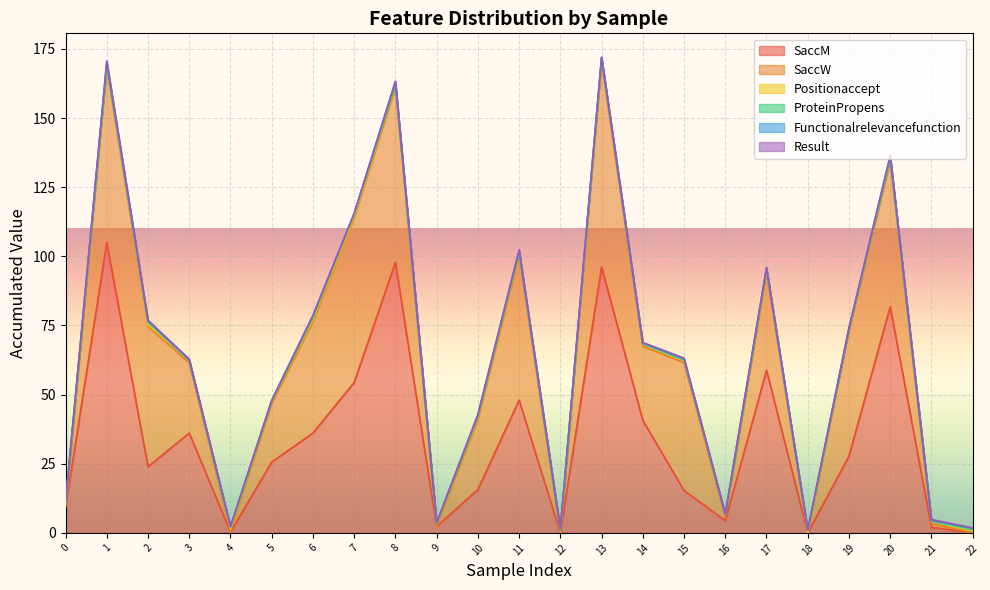

Which series changed the most between 7 and 12?

SaccW